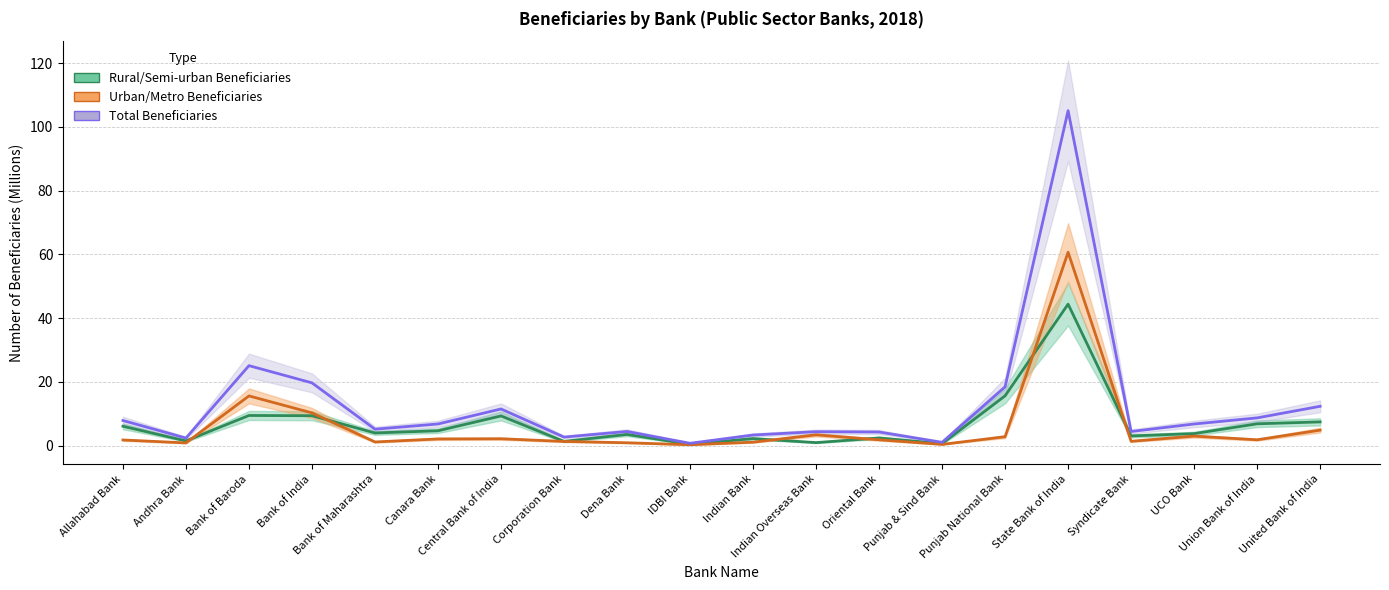

At which label does Rural/Semi-urban Beneficiaries first exceed 4?

Allahabad Bank